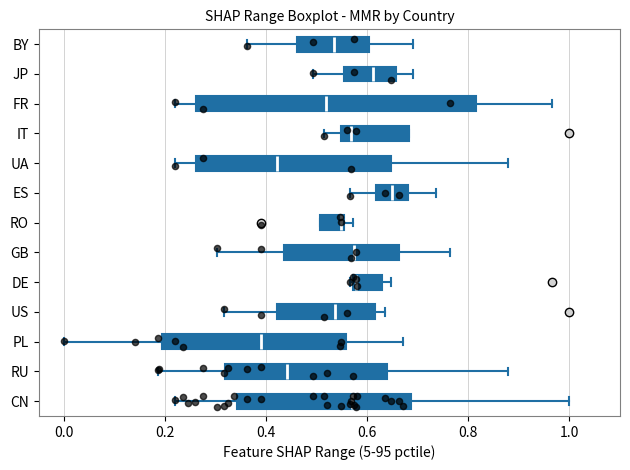

Reading bottom to top, transcribe this box plot: for each box, give where its median line is, the range the box spans, and where its two whiskers end, as read against the x-axis. The values are not printed on the chart, so give them approximately, as read against the axis.

CN: median 0.56, box 0.34 to 0.68, whiskers 0.22 to 1.00
RU: median 0.44, box 0.32 to 0.64, whiskers 0.18 to 0.88
PL: median 0.40, box 0.20 to 0.56, whiskers 0.00 to 0.68
US: median 0.54, box 0.42 to 0.62, whiskers 0.32 to 0.64
DE: median 0.58, box 0.58 to 0.62, whiskers 0.56 to 0.64
GB: median 0.58, box 0.44 to 0.66, whiskers 0.30 to 0.76
RO: median 0.54, box 0.50 to 0.56, whiskers 0.50 to 0.58
ES: median 0.64, box 0.62 to 0.68, whiskers 0.56 to 0.74
UA: median 0.42, box 0.26 to 0.64, whiskers 0.22 to 0.88
IT: median 0.56, box 0.54 to 0.68, whiskers 0.52 to 0.68
FR: median 0.52, box 0.26 to 0.82, whiskers 0.22 to 0.96
JP: median 0.62, box 0.56 to 0.66, whiskers 0.50 to 0.70
BY: median 0.54, box 0.46 to 0.60, whiskers 0.36 to 0.70